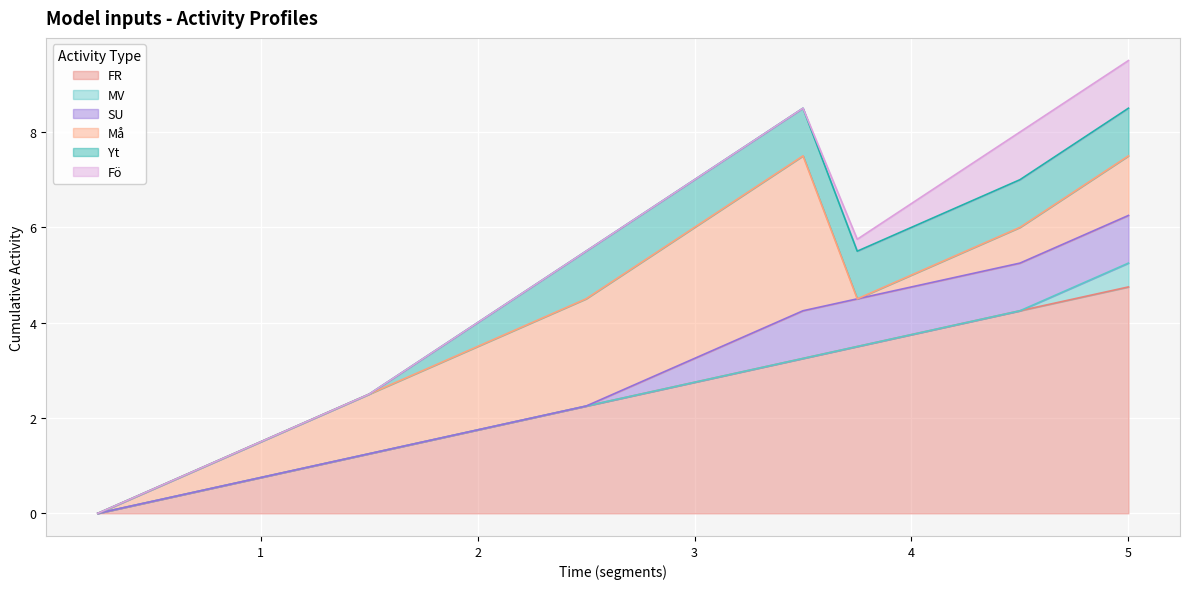

Which category has the highest value in the Yt series?

2.5